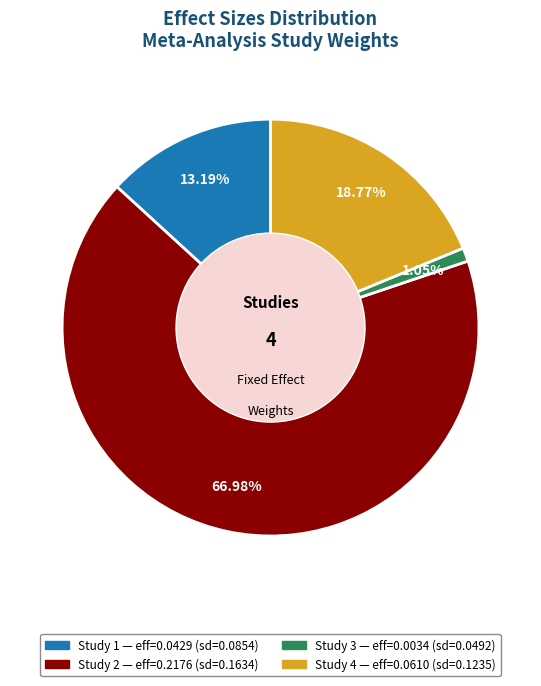

Is there a majority slice in this chart?

Yes